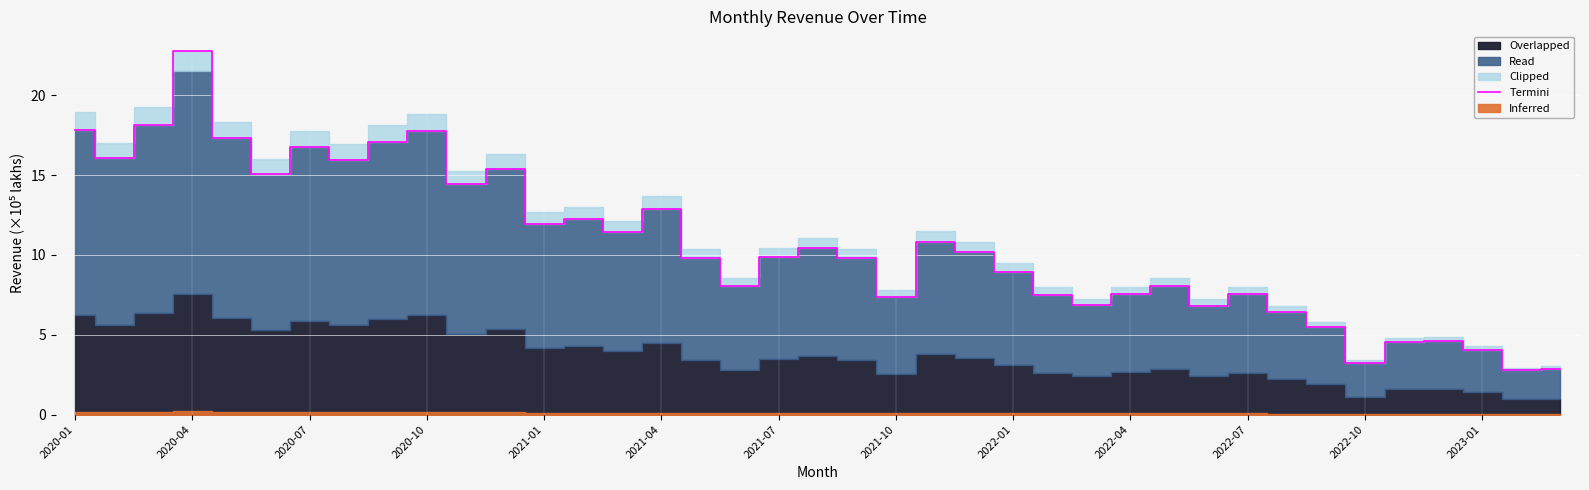

What position from the left is 2020-10?

10